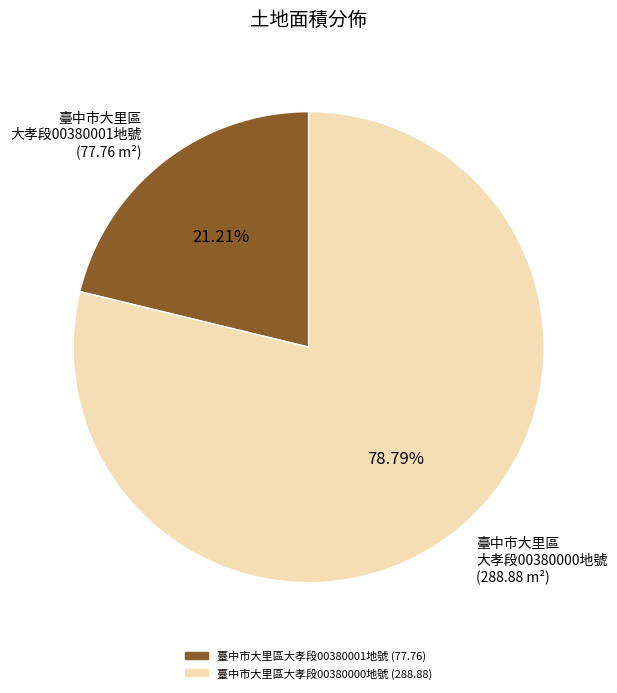

To the nearest percent, what is the difference between the largest and smallest slice percentages?

58%